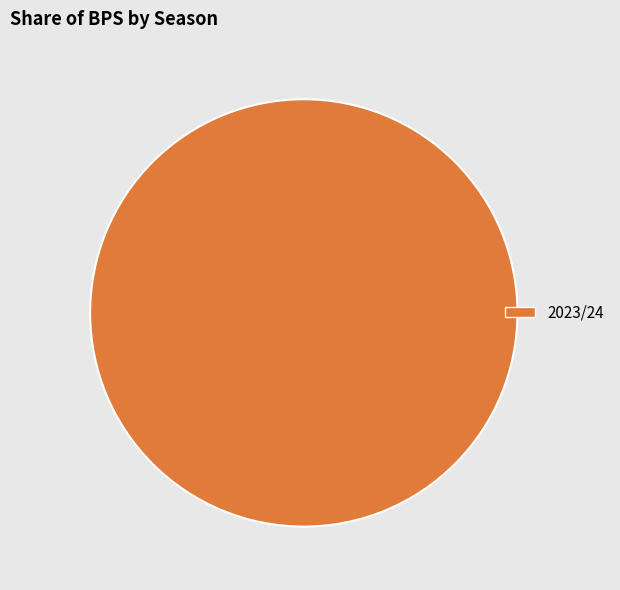

Does any single category account for the majority?

Yes